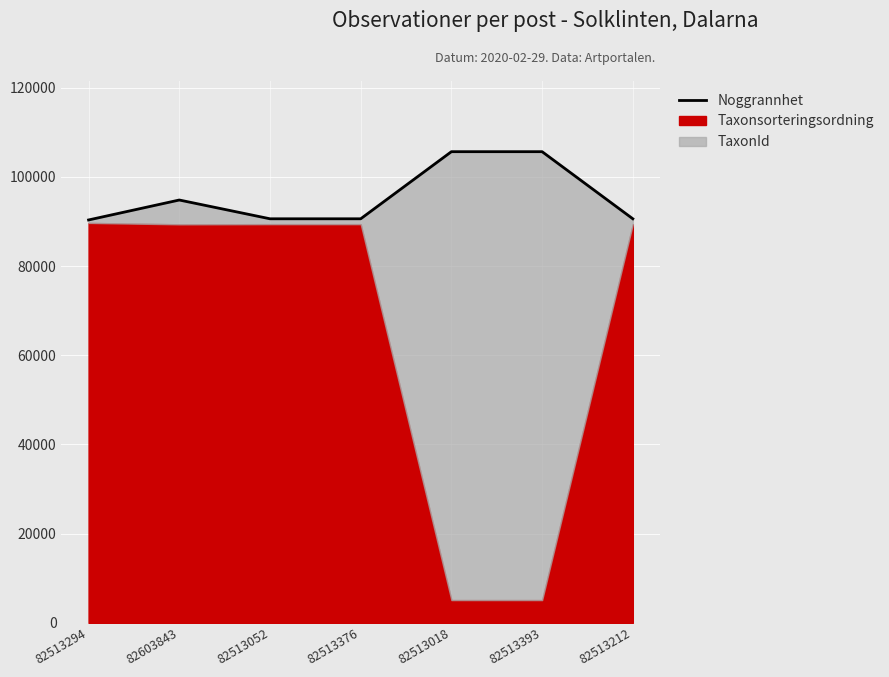

What is the label of the 4th point from the left?

82513376